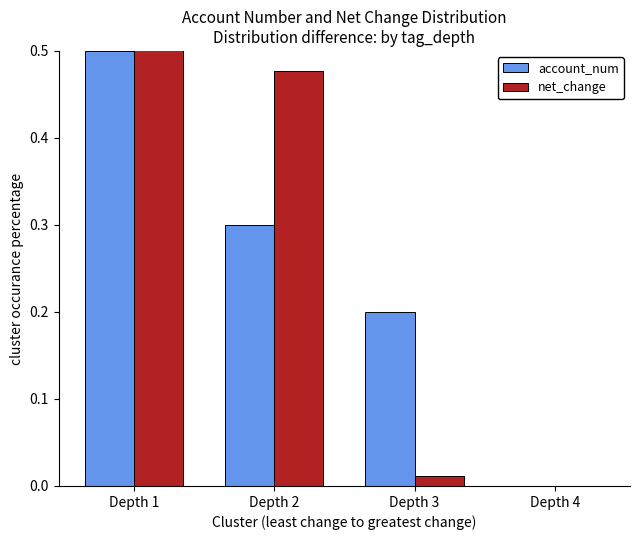

Does the chart contain stacked bars?

No